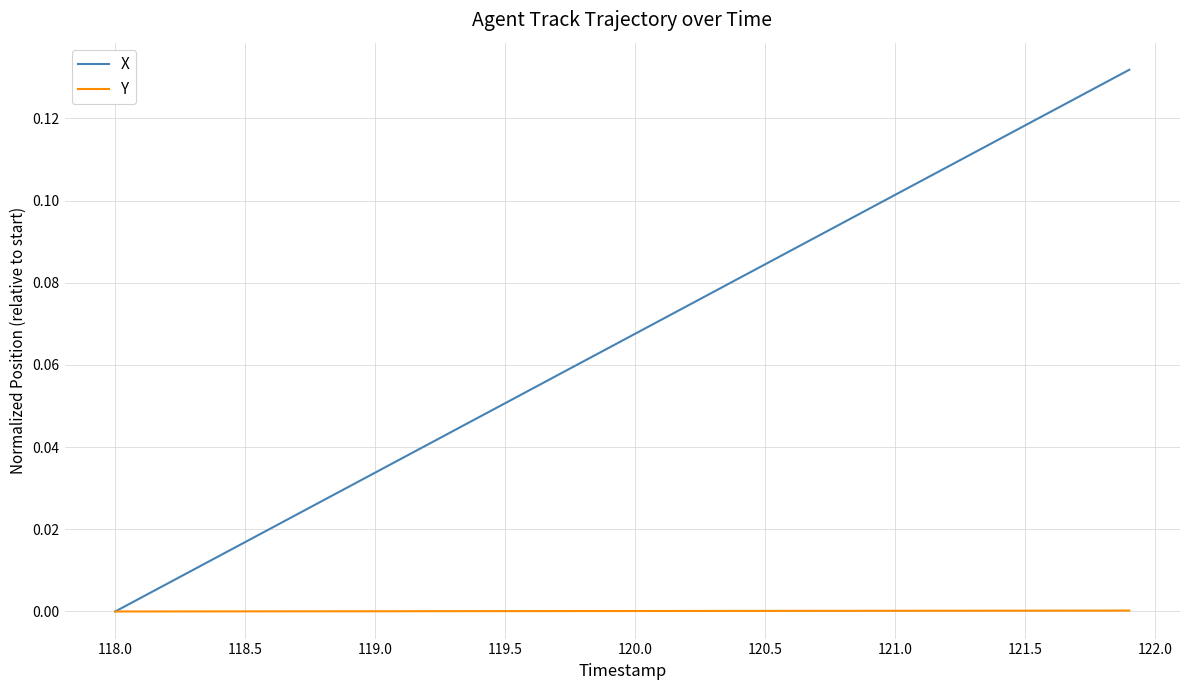

Which series has the widest spread of values?

X